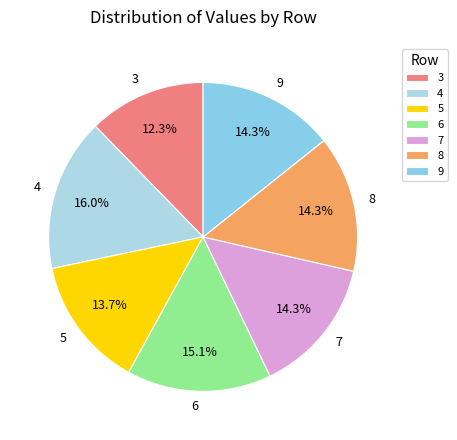

Does 4 represent more than half of the total?

No